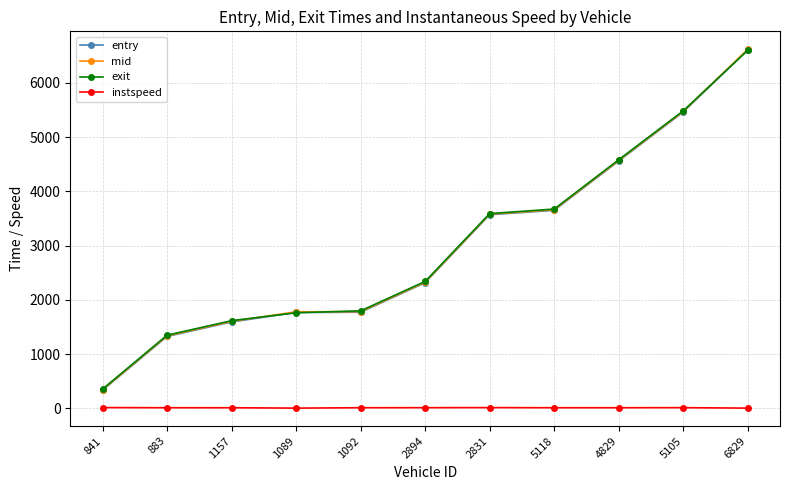

What value does the exit series have at 1089?

1762.3